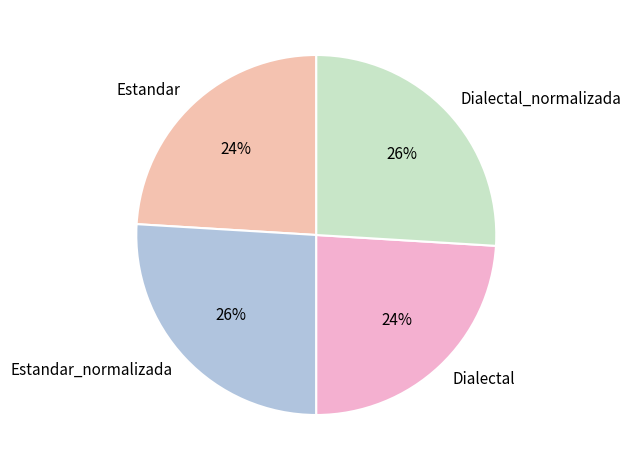

To the nearest percent, what is the difference between the Estandar_normalizada and Dialectal slice percentages?

2%